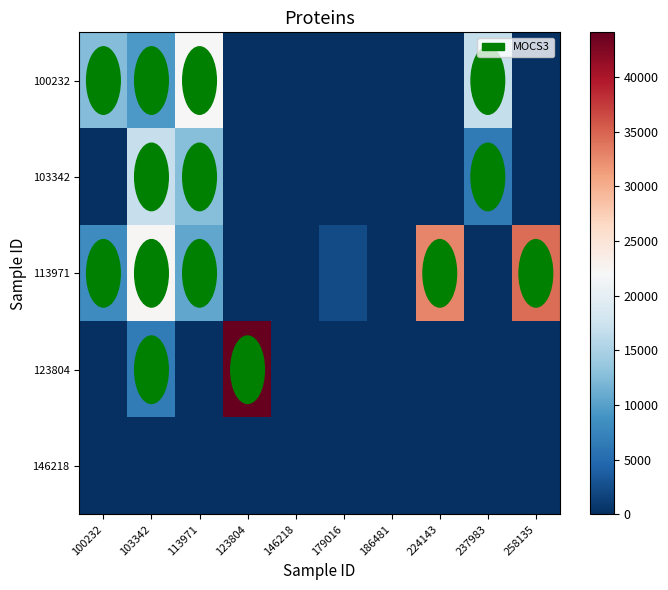

At which category does the chart reach its peak across all series?

123804